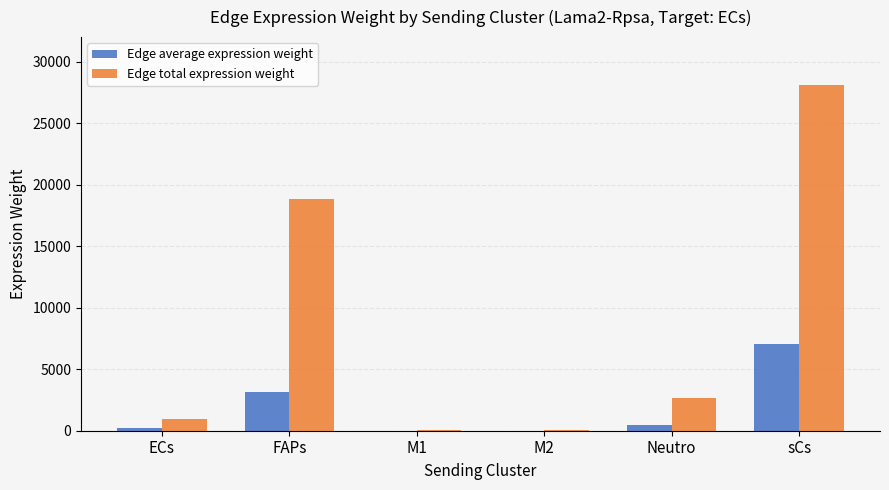

Is it true that Edge total expression weight equals 928.7 at ECs?

True